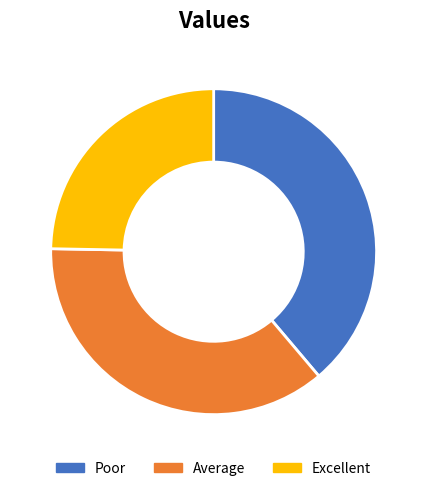

Is there any slice that represents more than half of the pie?

No